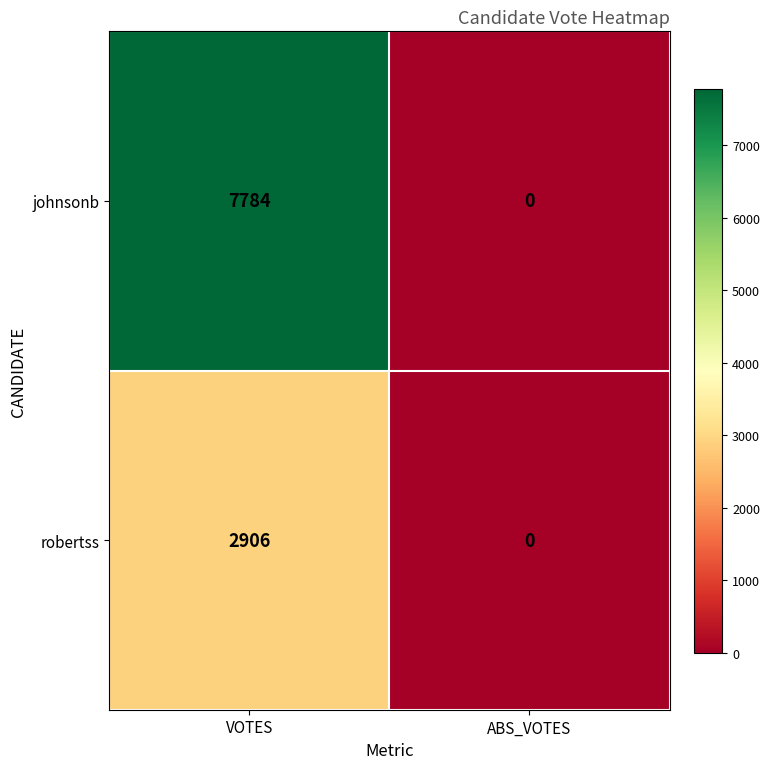

How many distinct data groups are displayed?

2